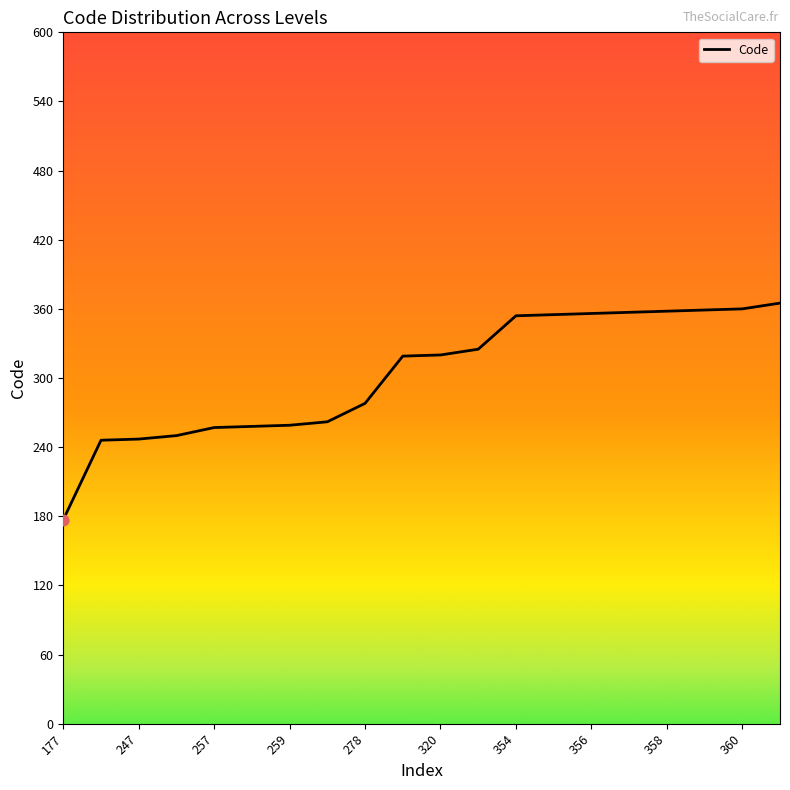

What is the maximum value shown in the chart?

365